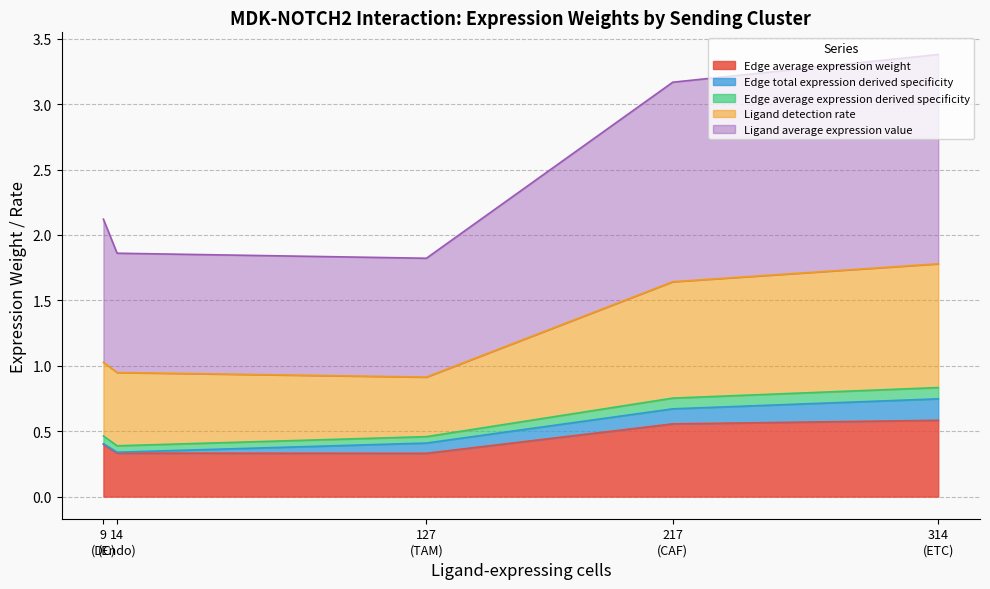

True or false: Edge average expression derived specificity and Edge average expression weight intersect in this chart.

False